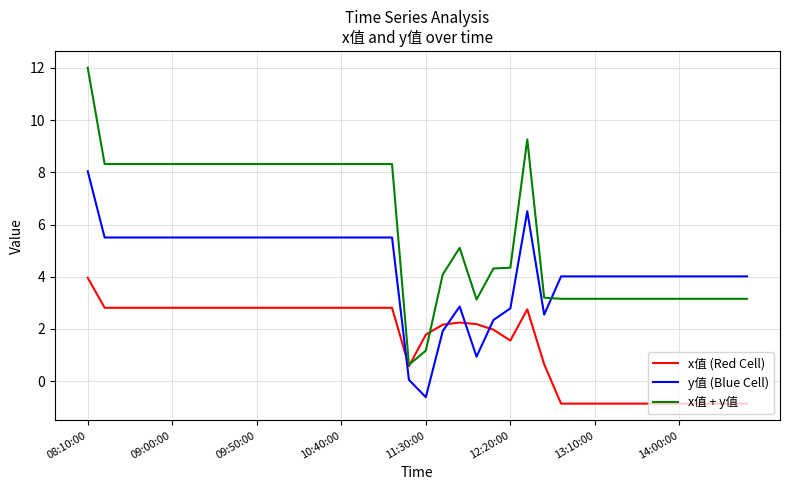

Rank the series by their maximum value, from lowest to highest.

x值 (Red Cell), y值 (Blue Cell), x值 + y值